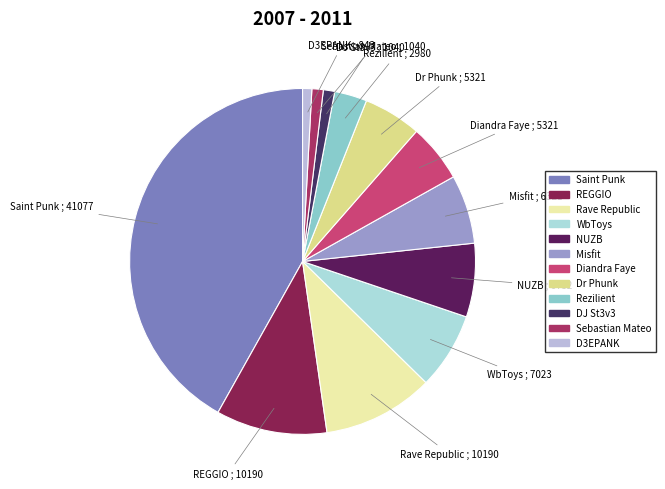

Which has a higher value, D3EPANK or Dr Phunk?

Dr Phunk